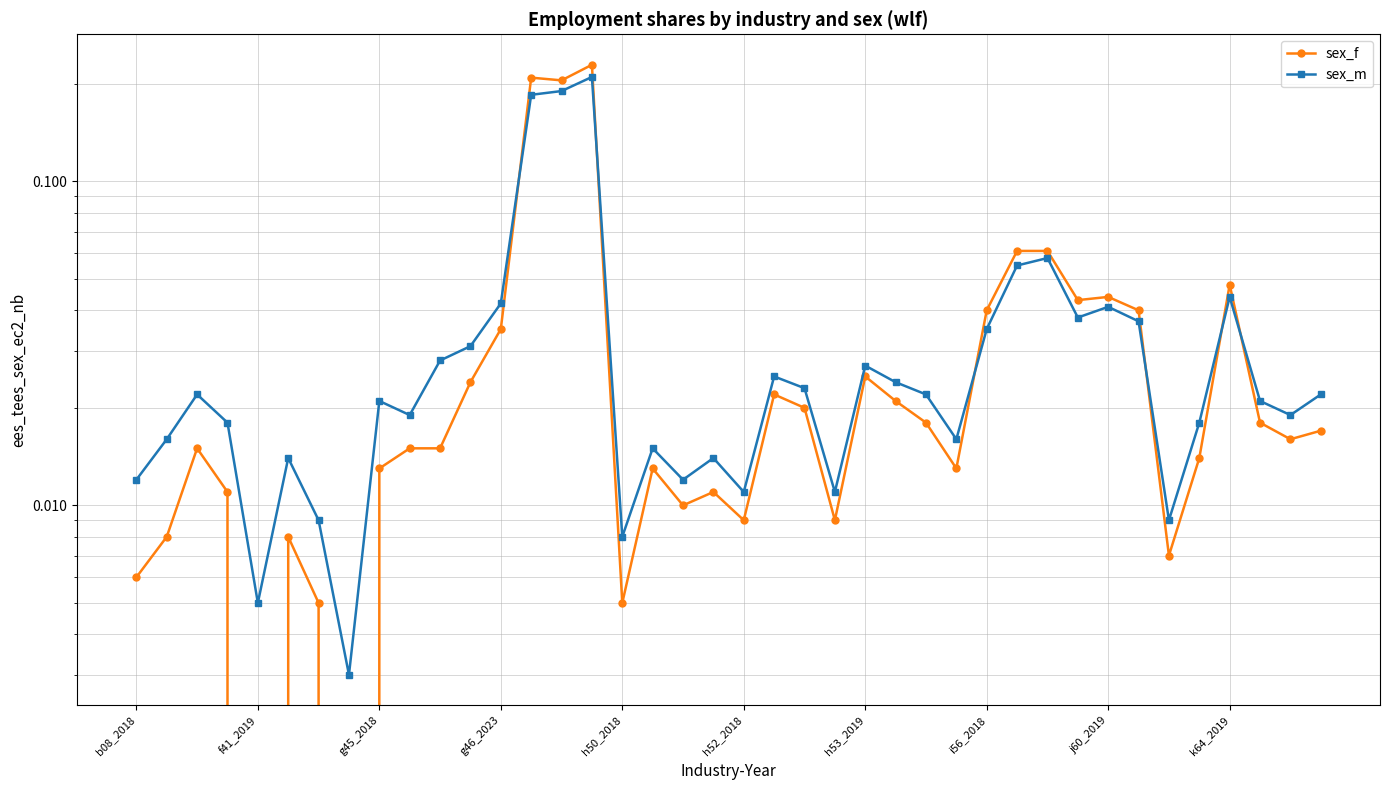

What is the label of the 1st point from the left?

b08_2018